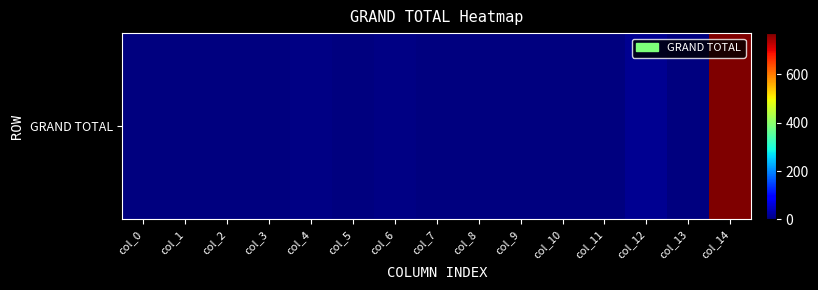

The chart shows a value of -355 at col_3. True or false?

False